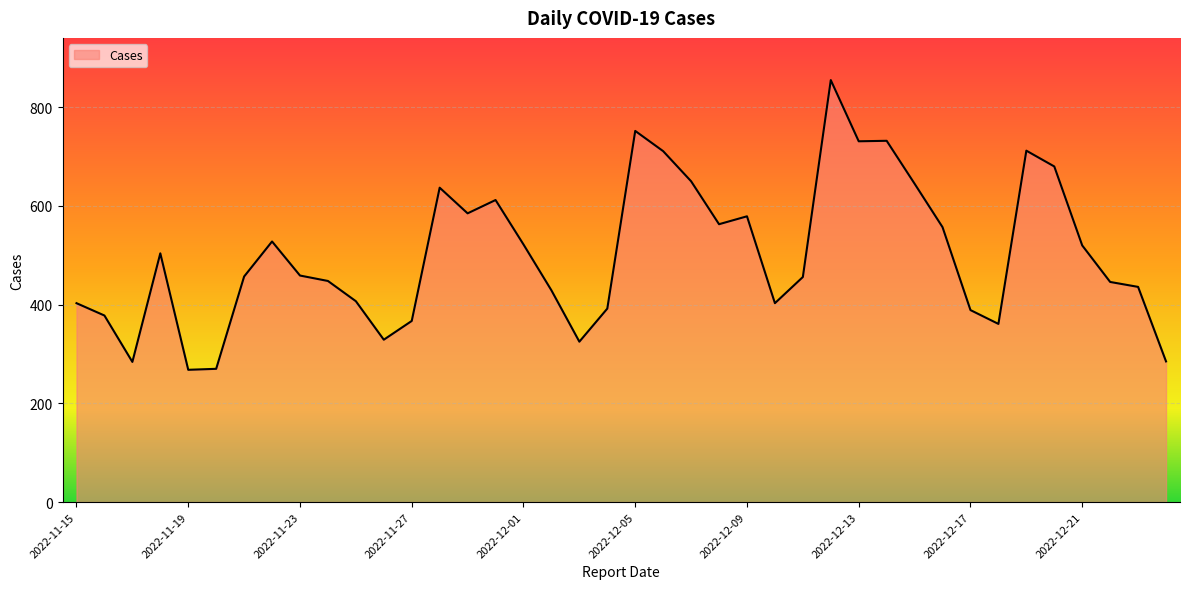

What is the maximum value shown in the chart?

855